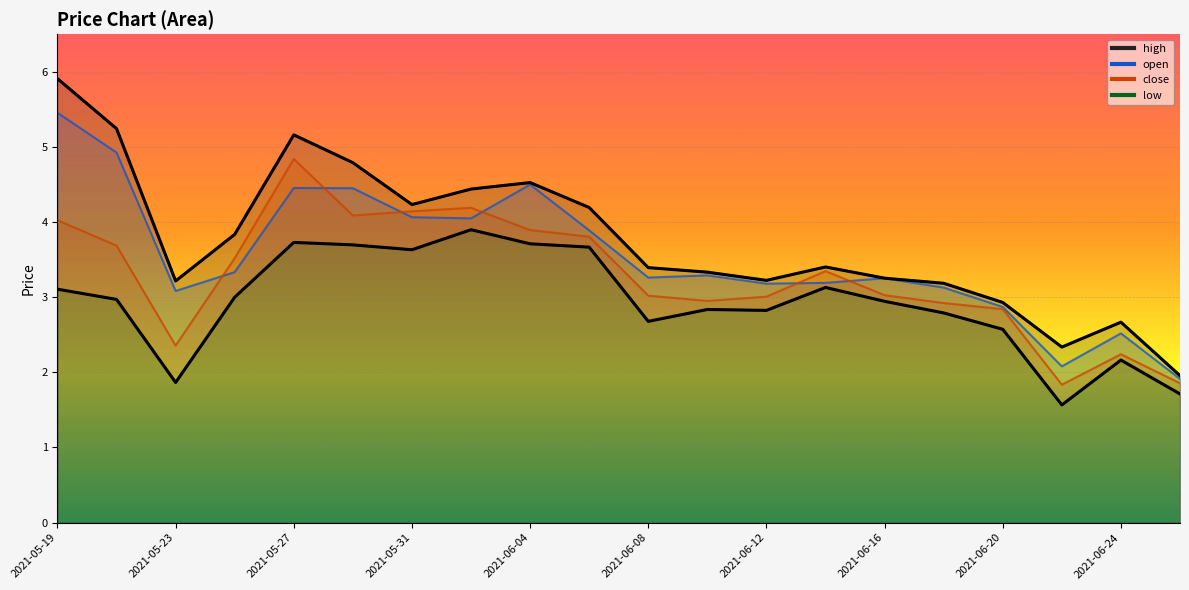

What is the difference between the highest and lowest values at 2021-05-29?

1.1